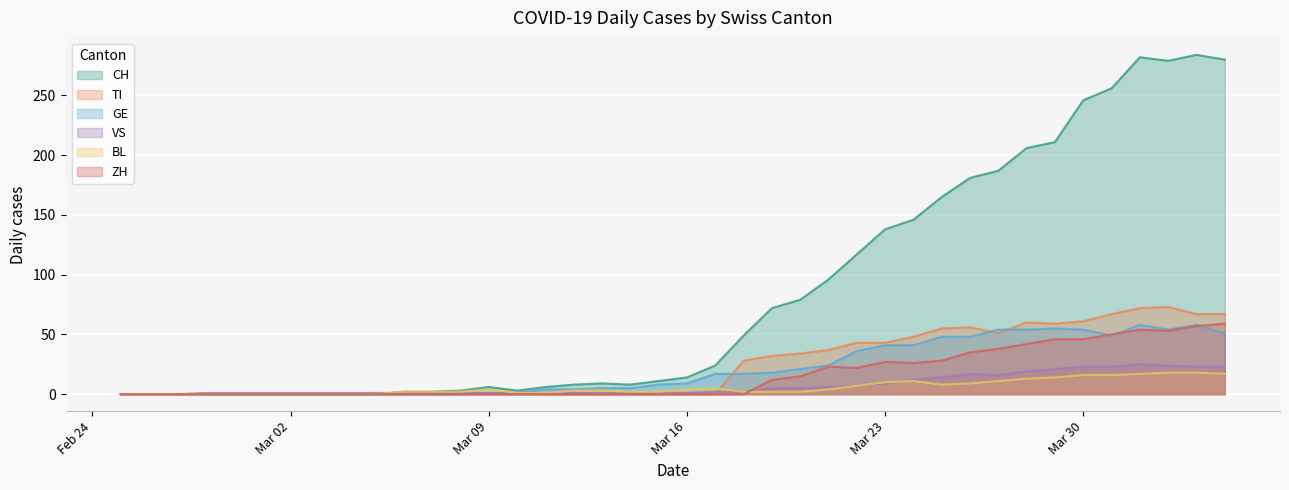

At which label is VS closest to 12?

2020-03-24